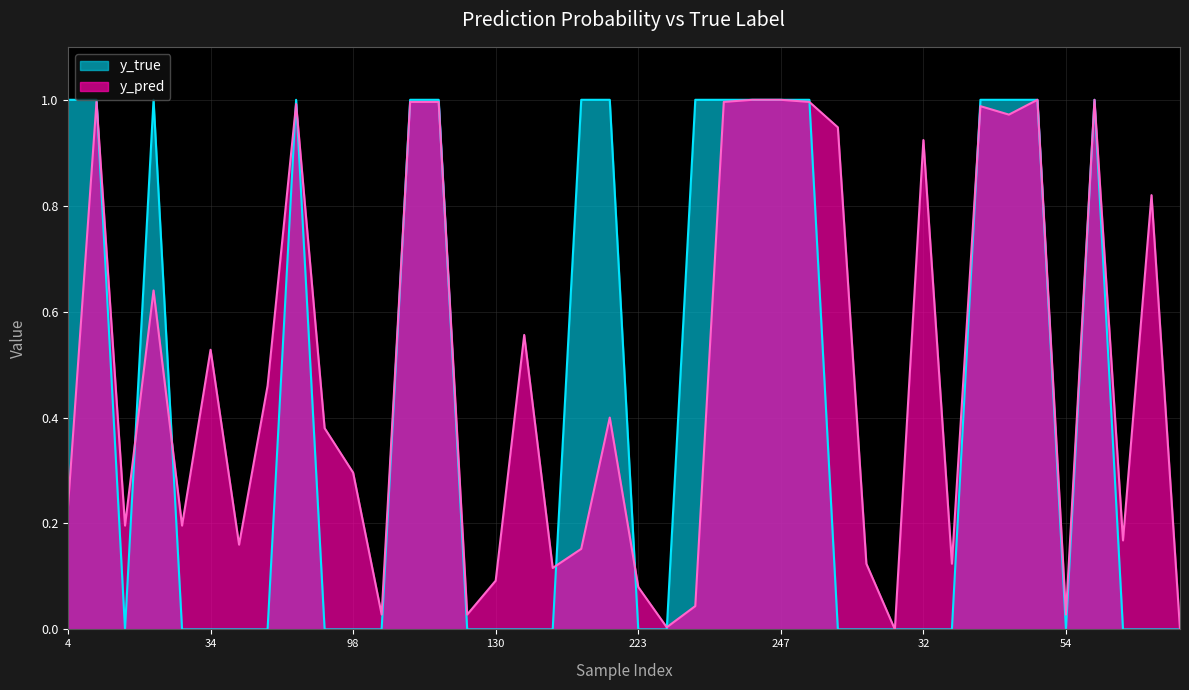

Which has a higher value, 27 or 65?

65